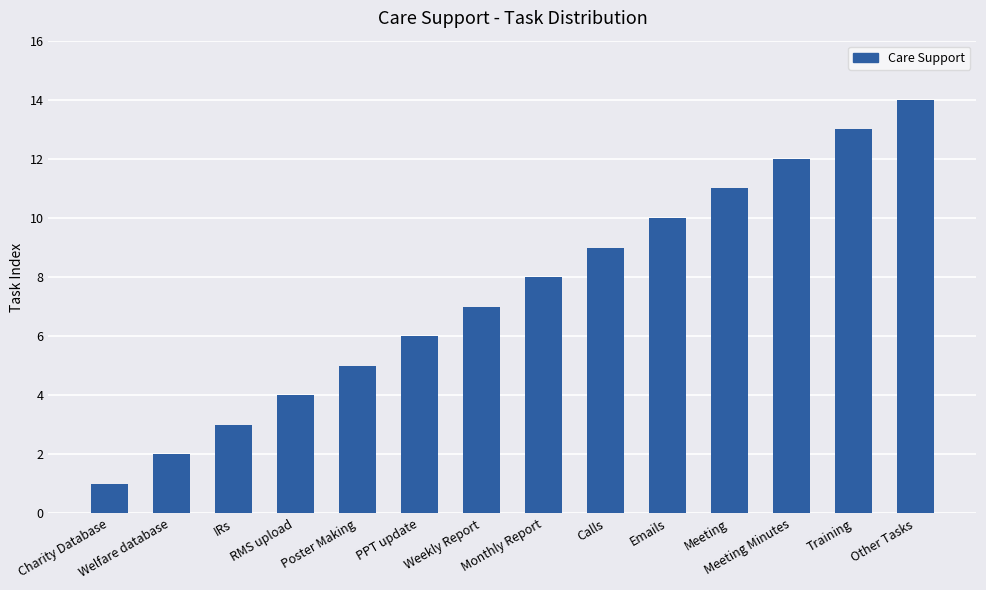

How many values are below 8?

7